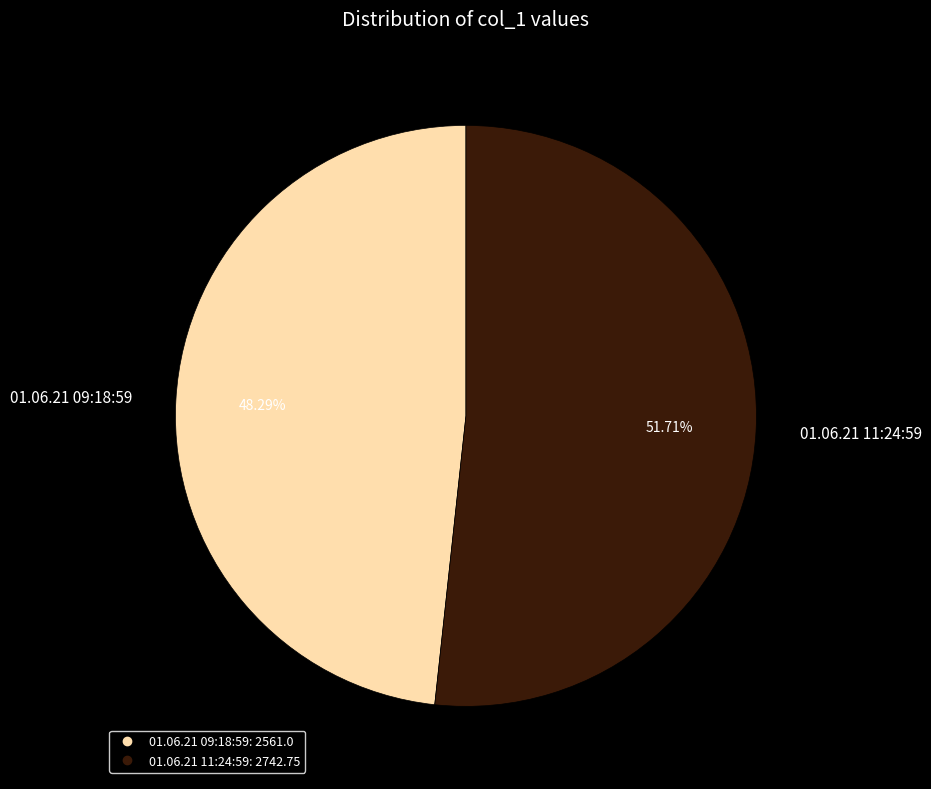

Between 01.06.21 09:18:59 and 01.06.21 11:24:59, which is larger?

01.06.21 11:24:59